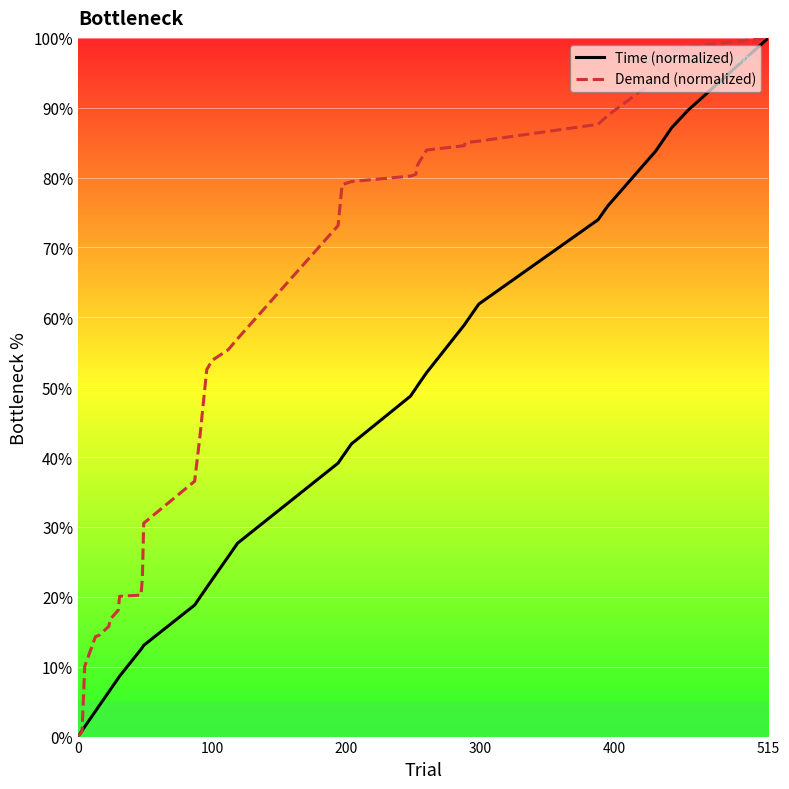

What is the greatest value displayed?

100.0